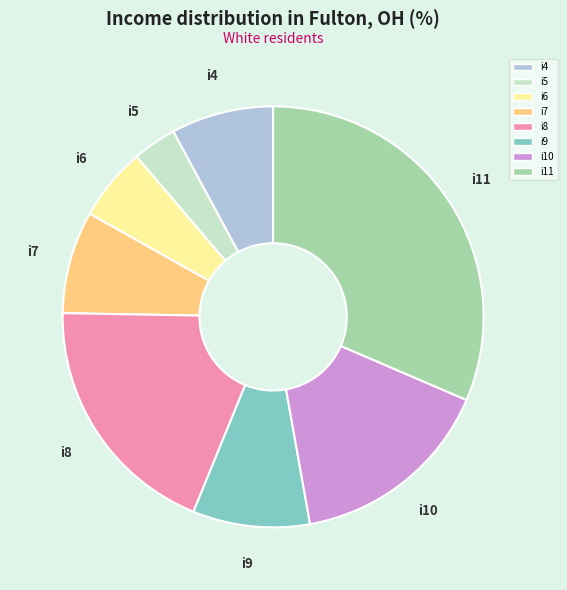

Is the sum of i7 and i8 greater than half?

No